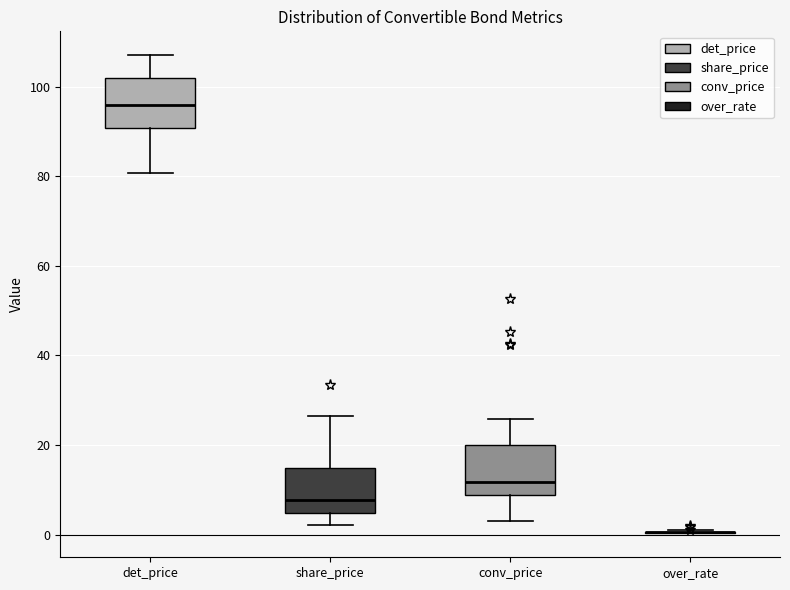

Where is the lower edge of the box for share_price on the y-axis? The values are not printed on the chart, so give them approximately, as read against the axis.

4